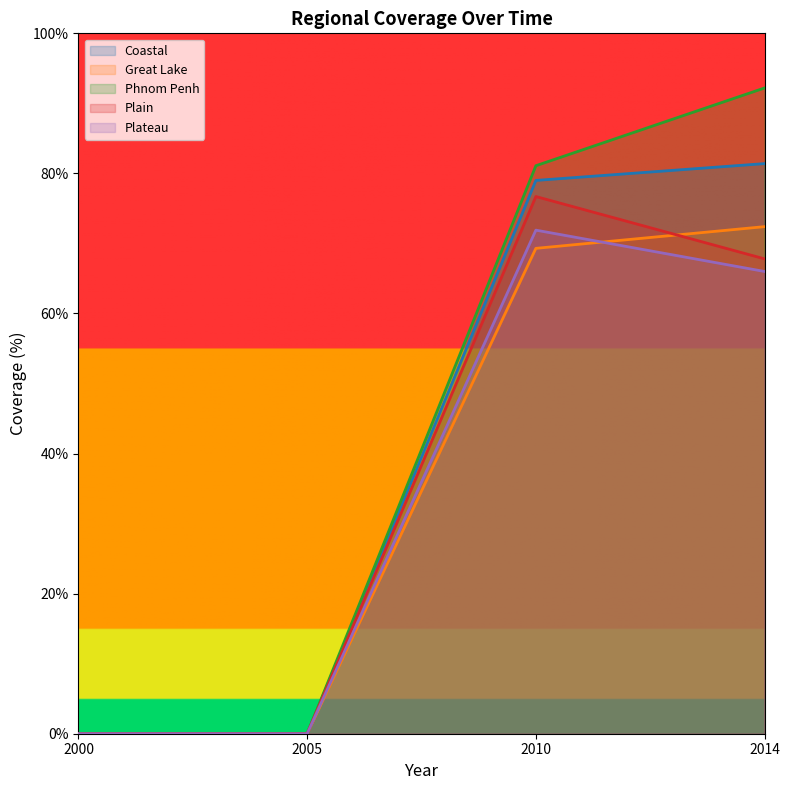

What is the sum of the Phnom Penh values at 2000 and 2010?

81.1